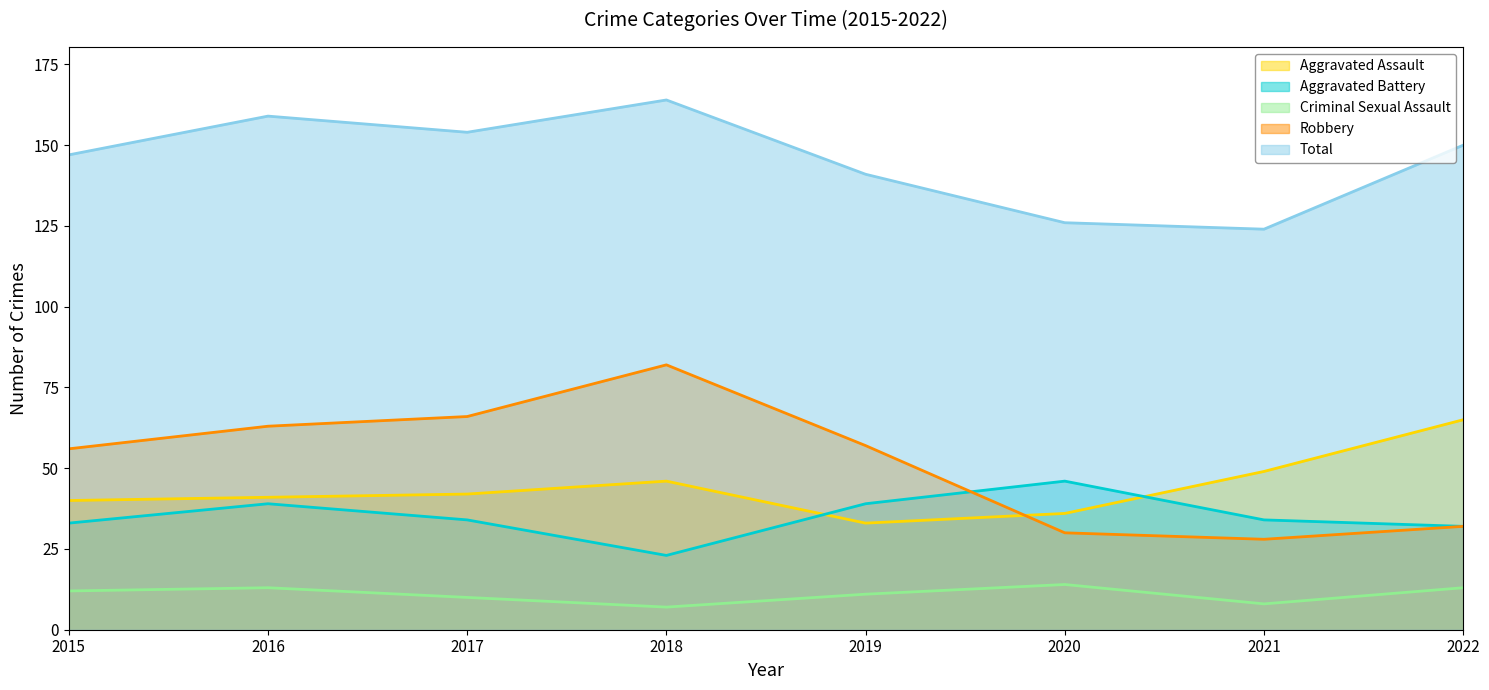

Rank the series by their maximum value, from lowest to highest.

Criminal Sexual Assault, Aggravated Battery, Aggravated Assault, Robbery, Total